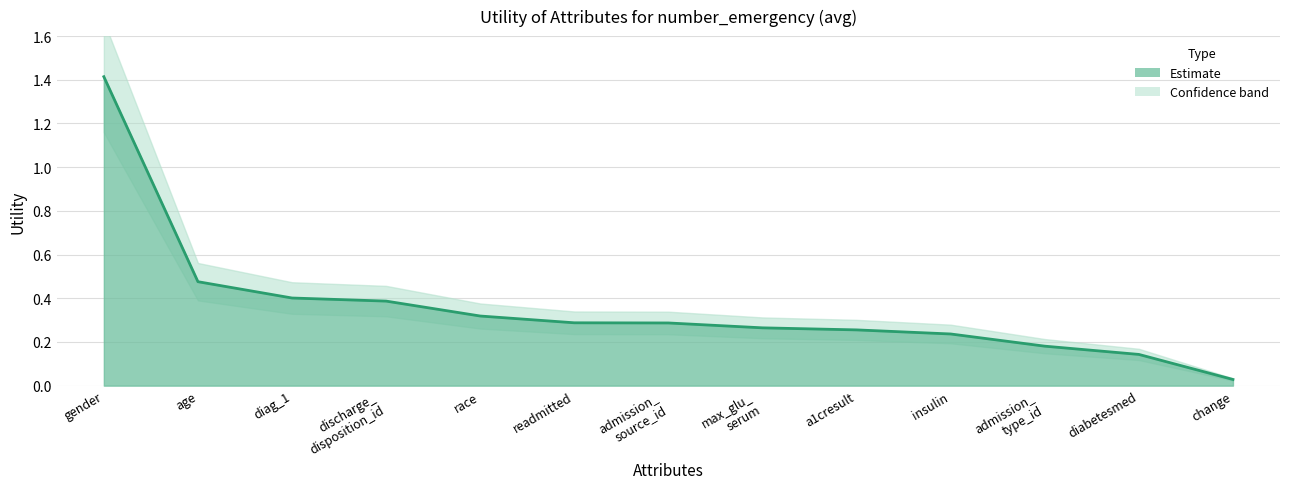

How many distinct data groups are displayed?

1